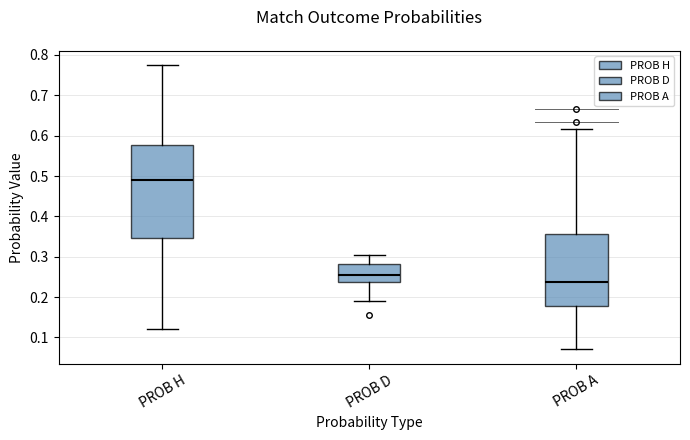

Reading left to right, read every box against the y-axis: the position of its median line, the range the box covers, and the ends of its whiskers. The values are not printed on the chart, so give them approximately, as read against the axis.

PROB H: median 0.49, box 0.35 to 0.58, whiskers 0.12 to 0.77
PROB D: median 0.26, box 0.24 to 0.28, whiskers 0.19 to 0.30
PROB A: median 0.24, box 0.18 to 0.36, whiskers 0.07 to 0.62